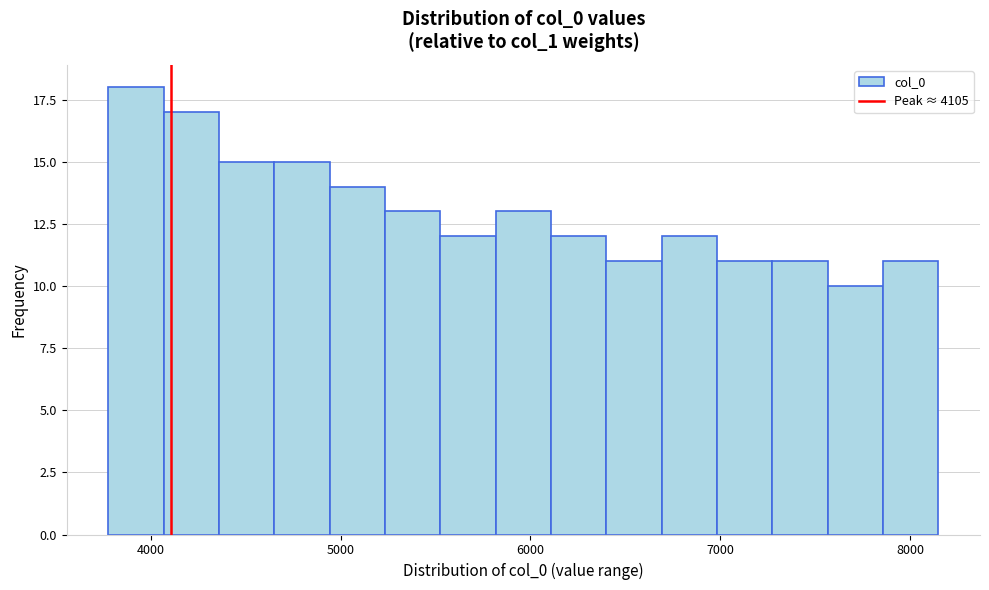

Read against the x-axis, roughly where is the centre of the tallest bar?

3900